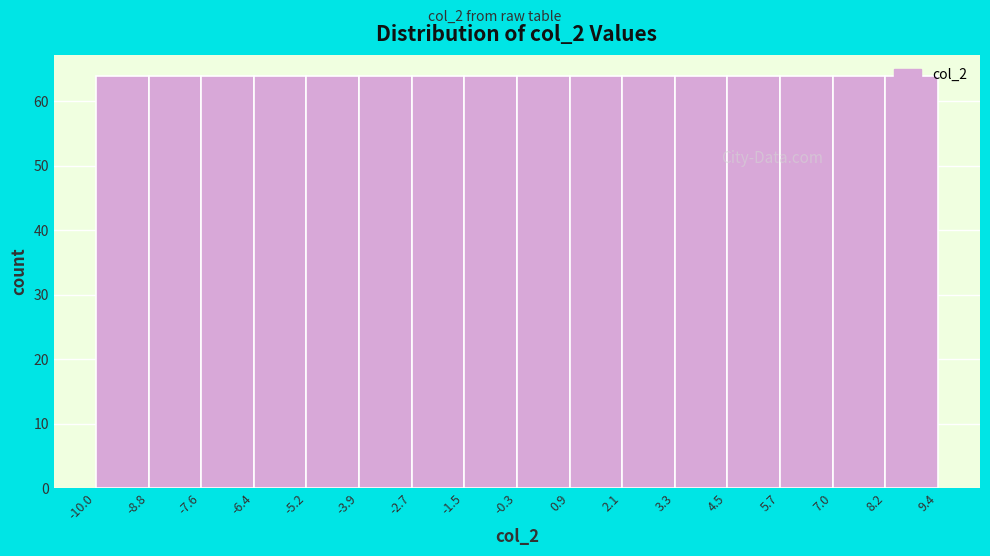

What is the height of the bar covering -5.2 to -3.9 on the x-axis? The values are not printed on the chart, so give them approximately, as read against the axis.

64